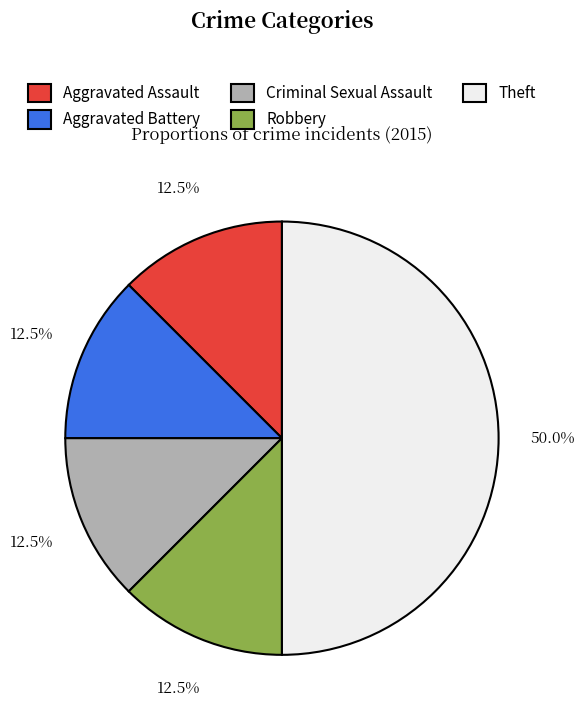

Approximately how many times larger is the value at Aggravated Battery compared to Aggravated Assault?

1.0